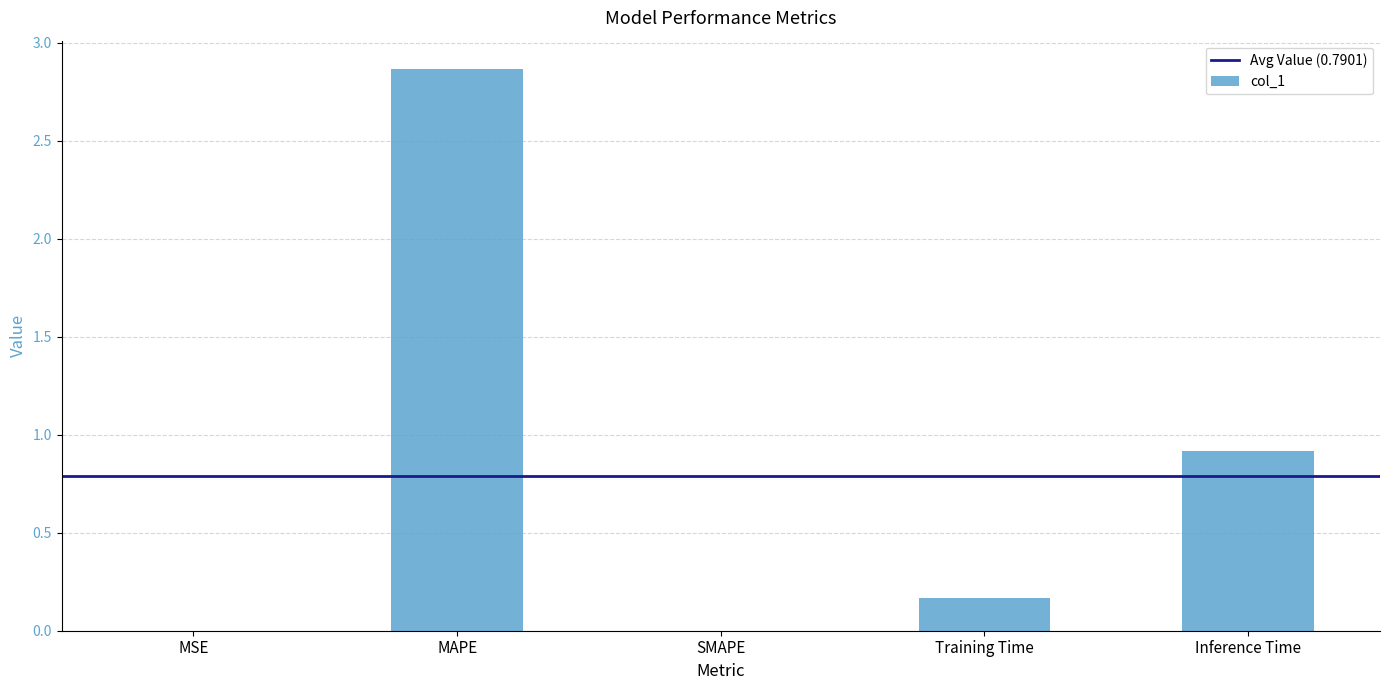

How many series are shown in this chart?

1